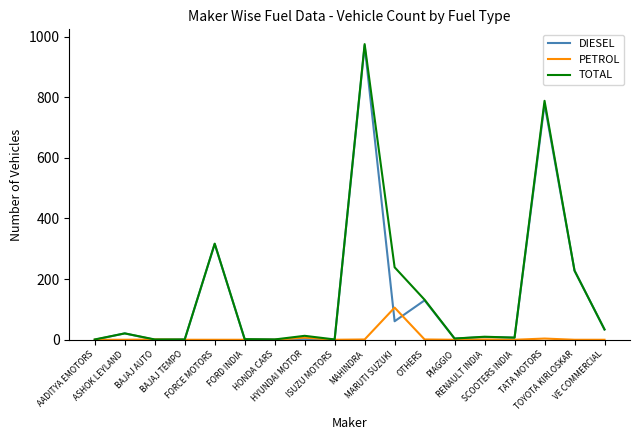

What is the difference between the second highest and second lowest values in the DIESEL series?

777